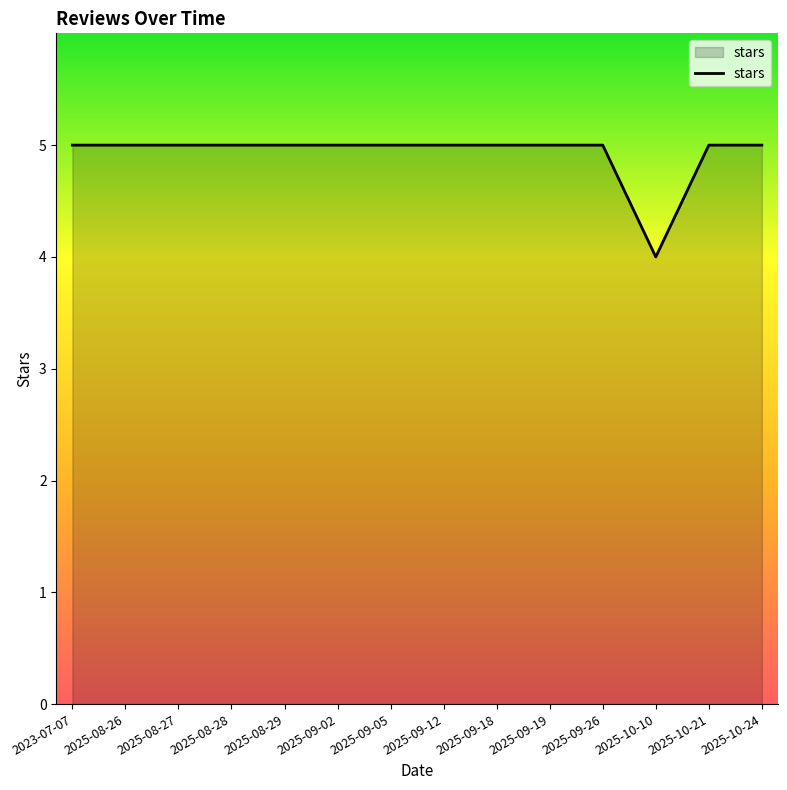

Is it true that the value at 2025-10-21 is 5?

True